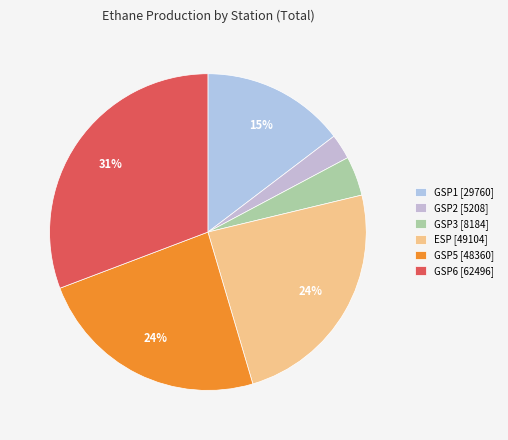

What percentage is NOT represented by ESP?

75.8%